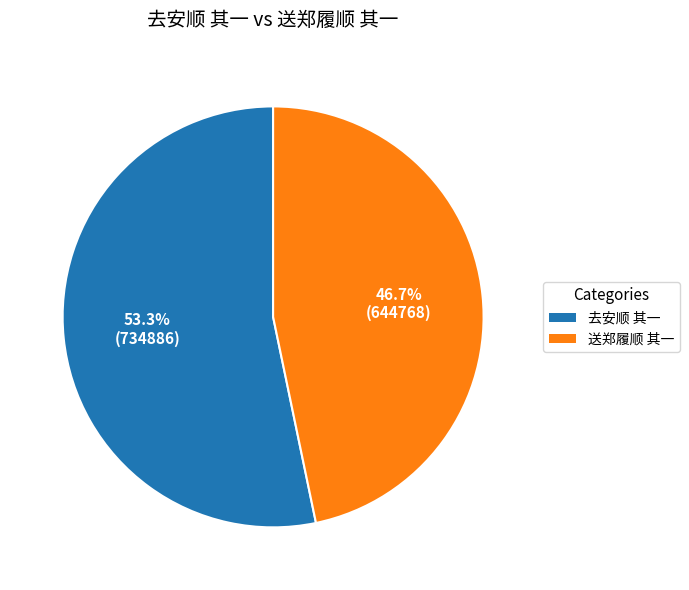

Count the number of slices in the pie.

2